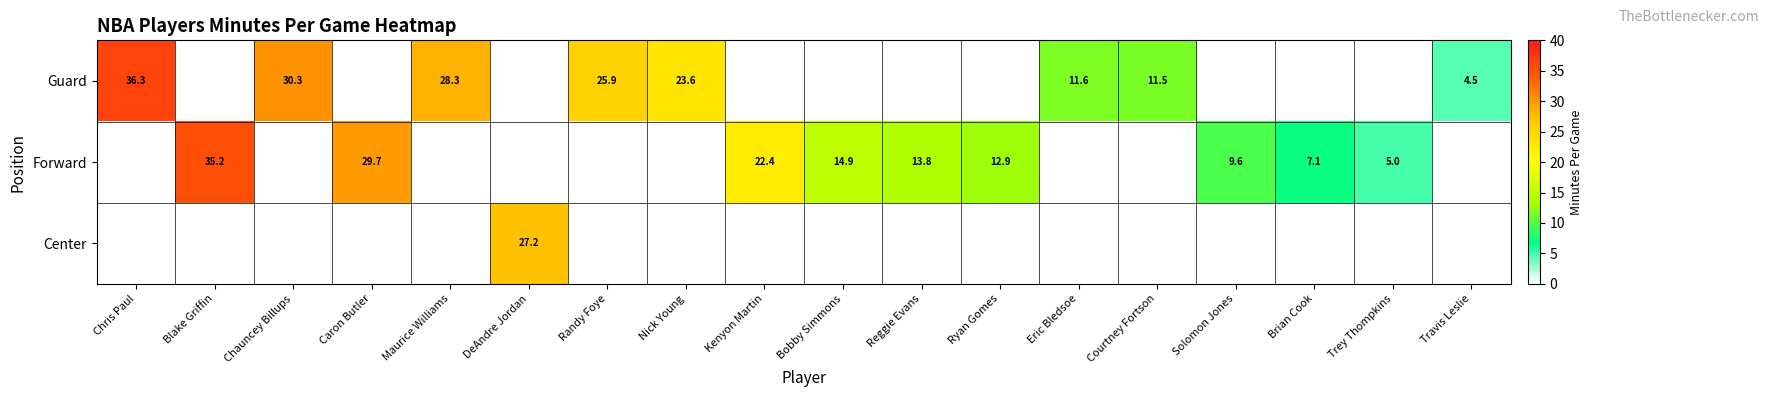

The value of Forward at Trey Thompkins is 5.0. True or false?

True